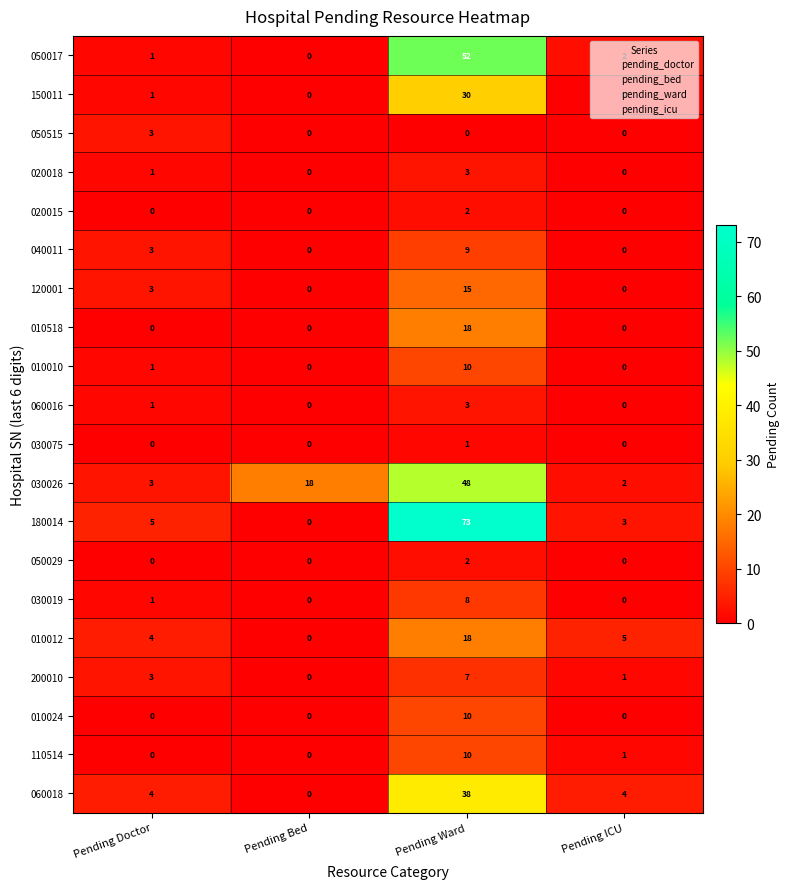

What is the difference between the highest and lowest values at Pending Ward?

73